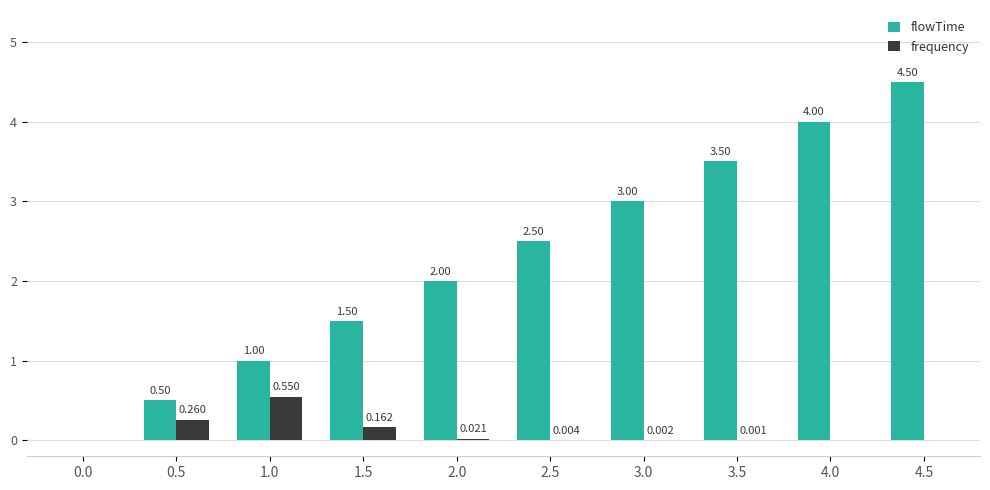

At which category is the sum across all series the highest?

4.5